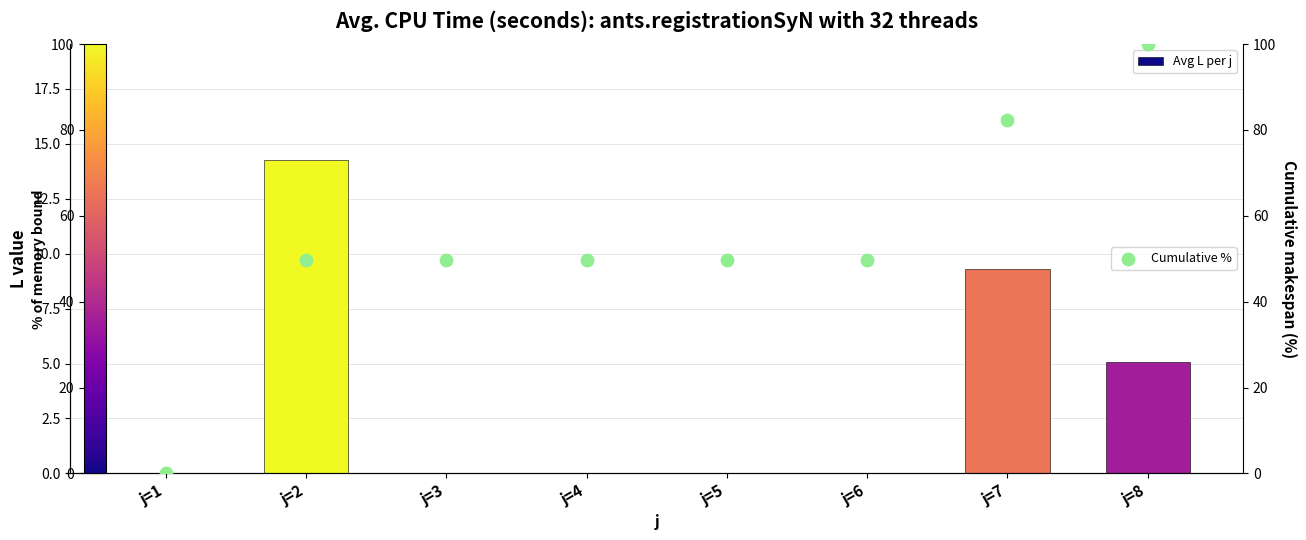

Which series reaches the maximum Y coordinate?

Cumulative %